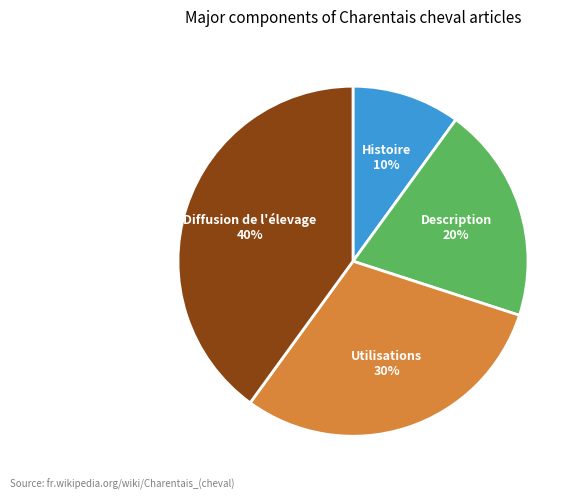

Is there any slice that represents more than half of the pie?

No